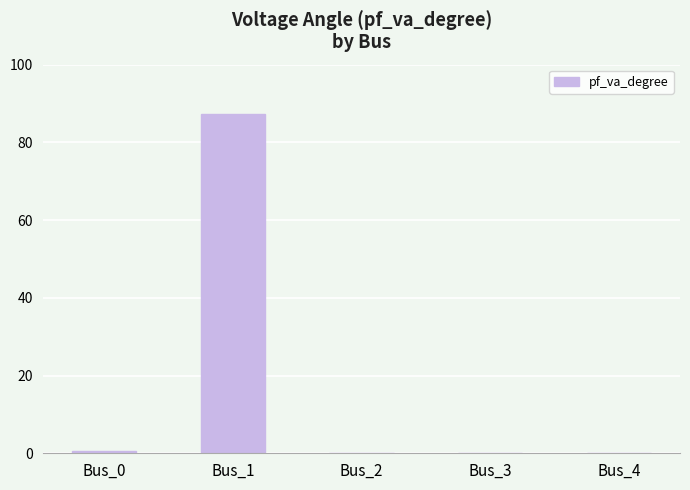

What is the difference between the values at Bus_4 and Bus_1?

87.3